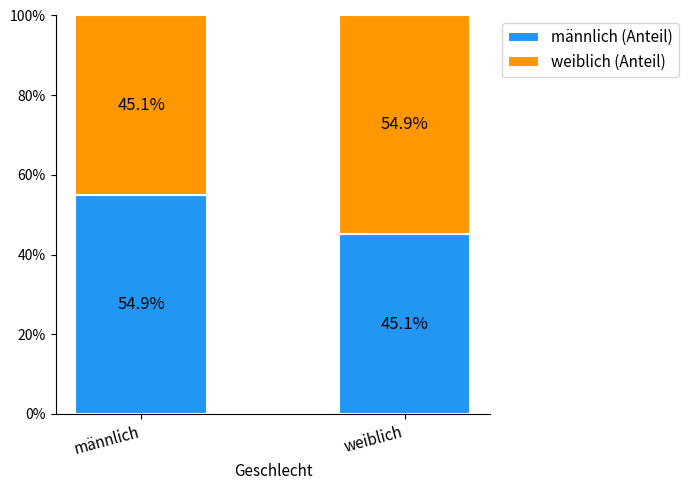

Reading left to right, list the values for the männlich (Anteil) series.

männlich=54.9	weiblich=45.1